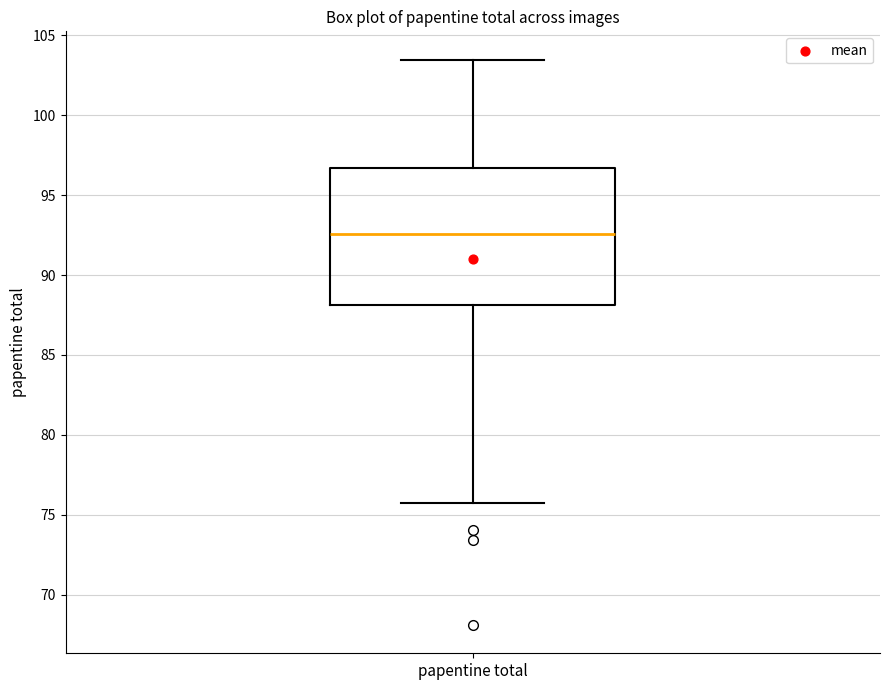

Where does the median line of the box for papentine total sit on the y-axis? The values are not printed on the chart, so give them approximately, as read against the axis.

92.5